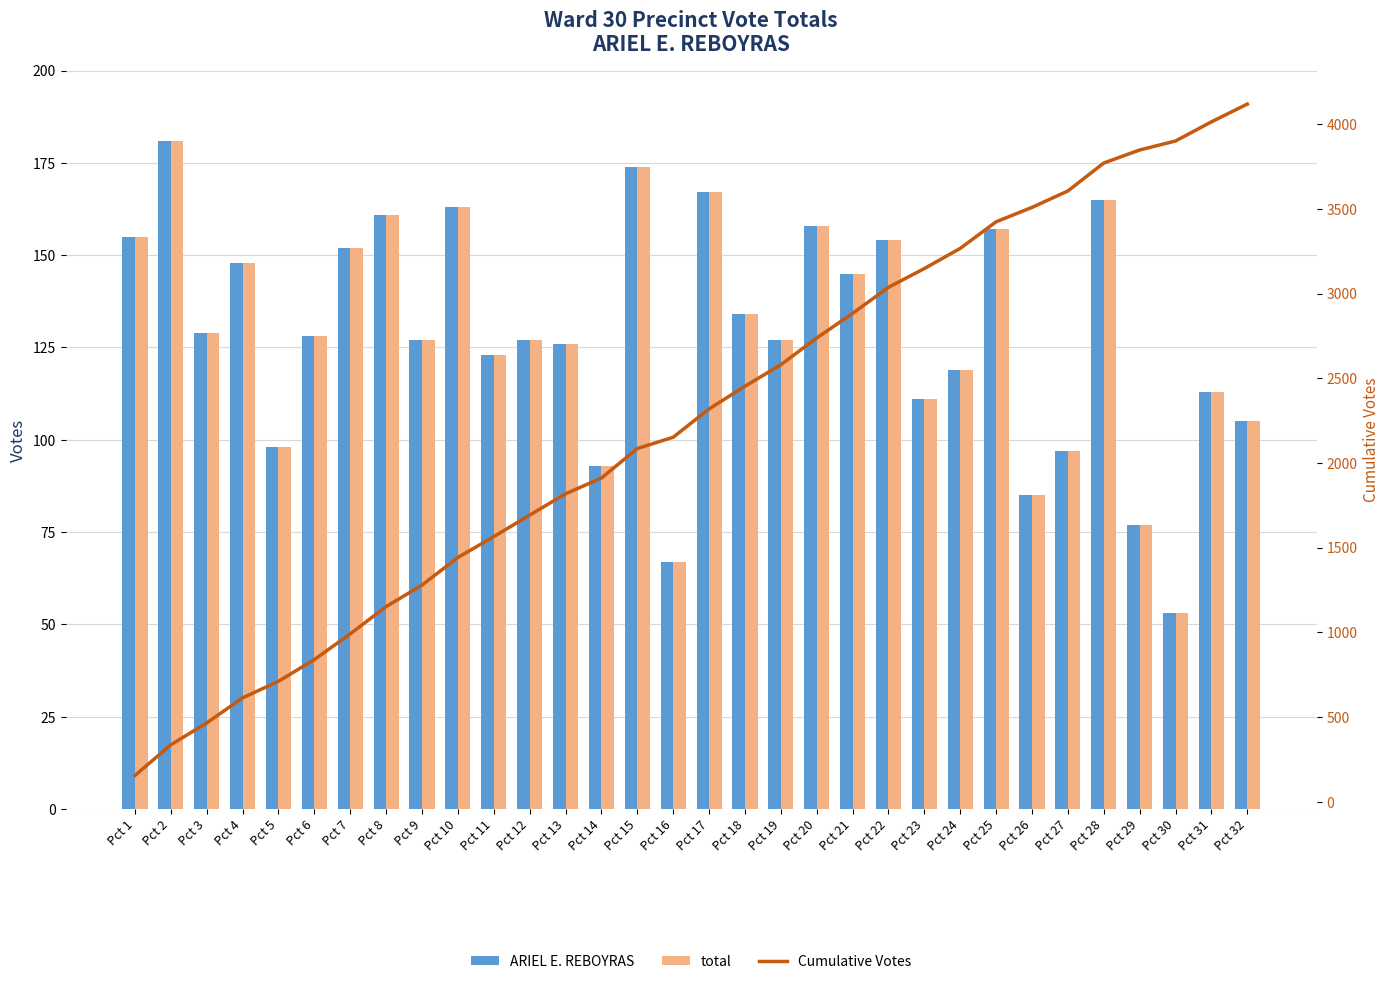

Which series has the largest total across all categories?

Cumulative Votes